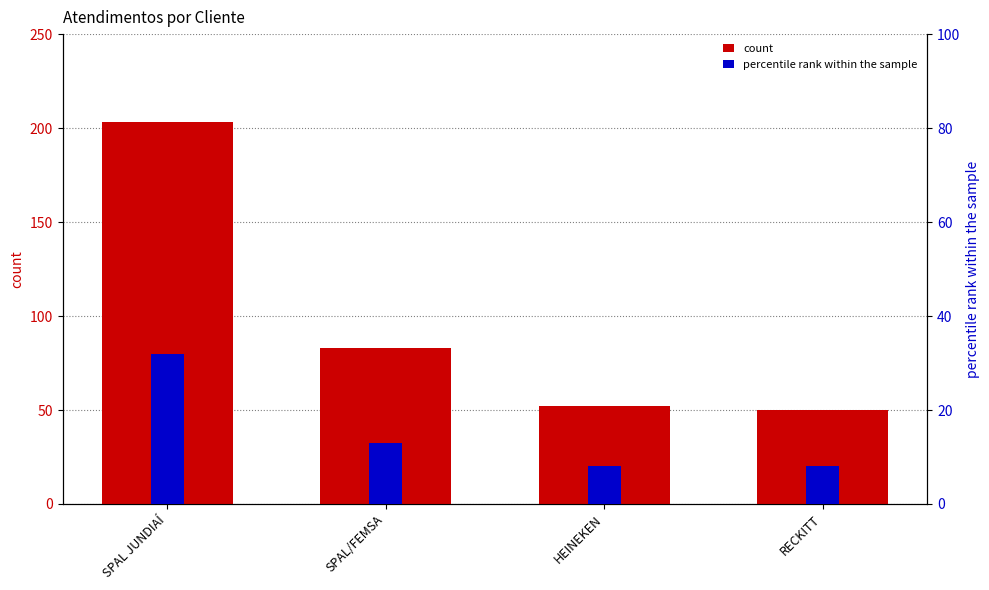

At which label is count closest to 126?

SPAL/FEMSA